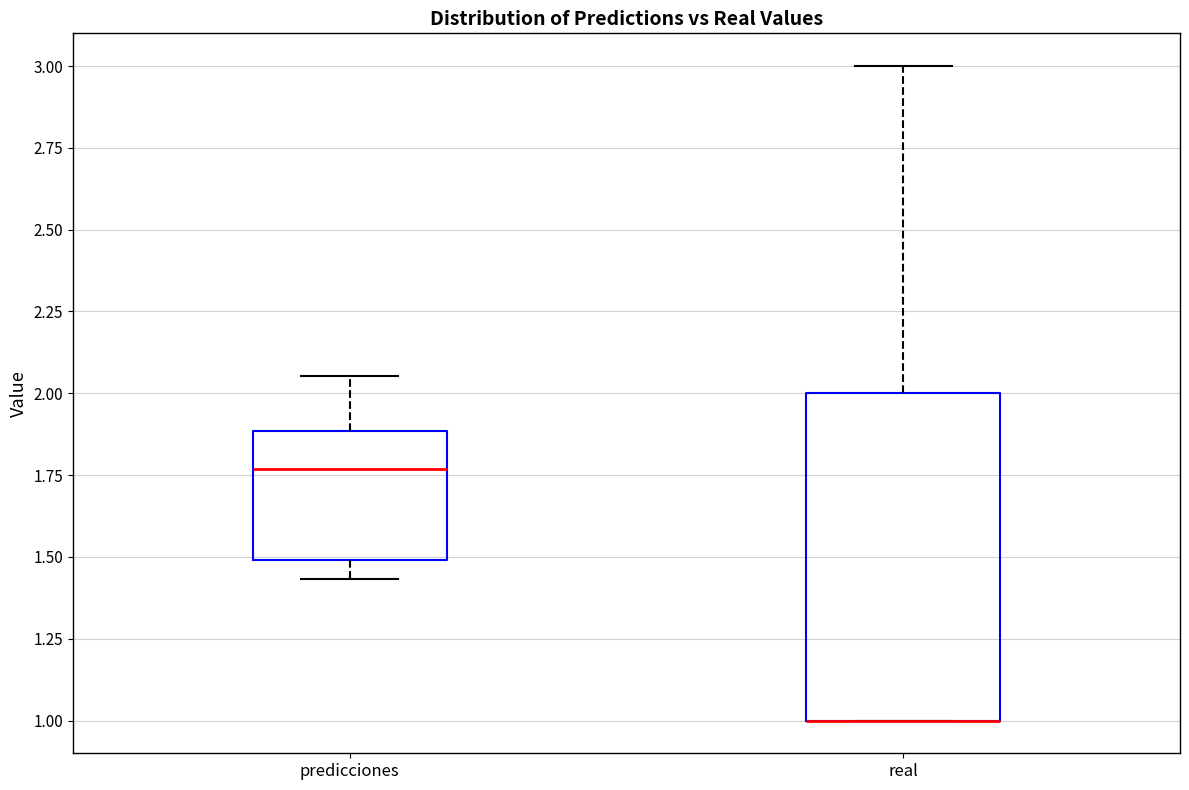

Reading left to right, transcribe this box plot: for each box, give where its median line is, the range the box spans, and where its two whiskers end, as read against the y-axis. The values are not printed on the chart, so give them approximately, as read against the axis.

predicciones: median 1.75, box 1.50 to 1.90, whiskers 1.45 to 2.05
real: median 1.00 (drawn on the box's lower edge), box 1.00 to 2.00, whiskers 1.00 to 3.00